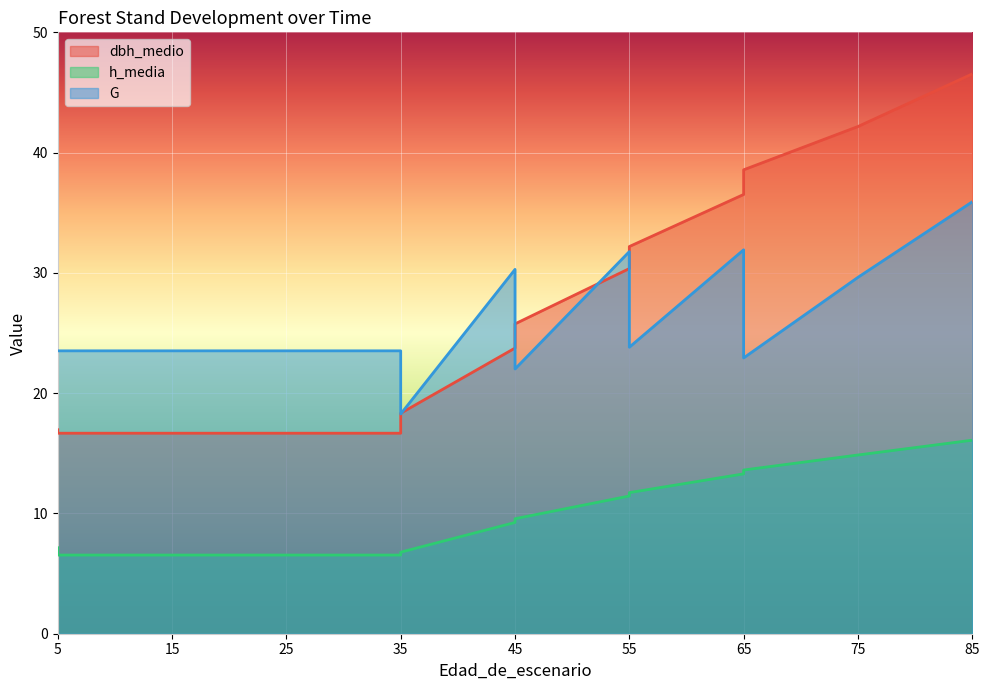

Reading right to left, extract all data points from this chart.

dbh_medio: 85=46.5	75=42.2	65=38.6	65=36.5	55=32.2	55=30.4	45=25.8	45=23.8	35=18.3	35=16.7	25=16.7	15=16.7	5=16.7	5=17.0
h_media: 85=16.1	75=14.9	65=13.6	65=13.3	55=11.7	55=11.4	45=9.6	45=9.2	35=6.8	35=6.5	25=6.5	15=6.5	5=6.5	5=7.2
G: 85=35.9	75=29.6	65=22.9	65=31.9	55=23.8	55=31.8	45=22.0	45=30.3	35=18.3	35=23.5	25=23.5	15=23.5	5=23.5	5=23.5